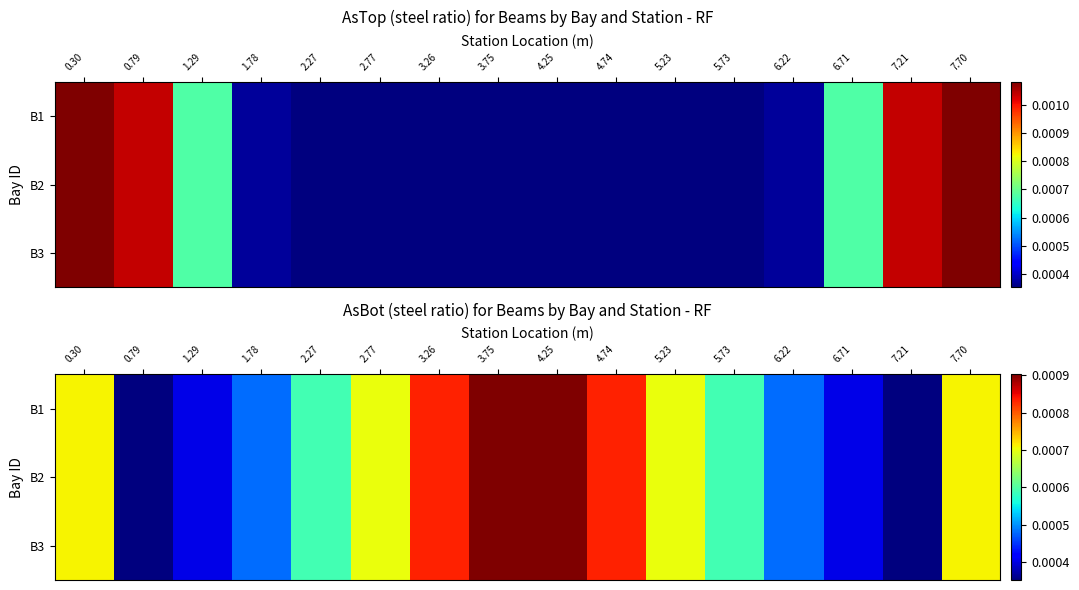

True or false: B1 has a value of 0.0 at 7.70.

True